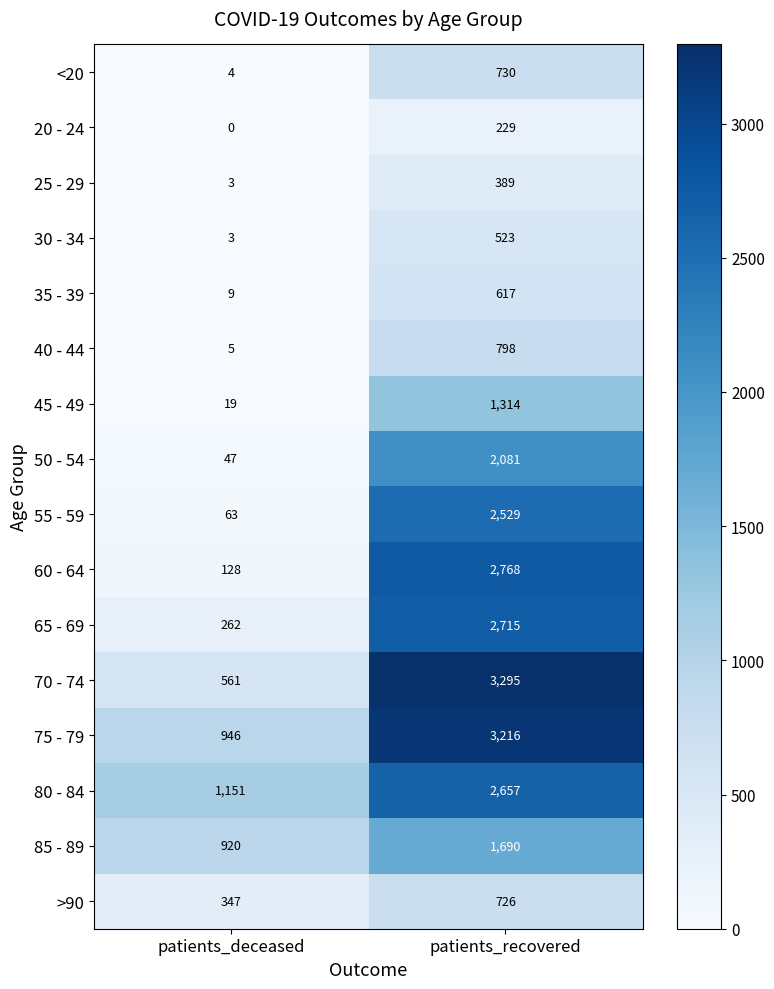

Which series has the largest total across all categories?

75 - 79